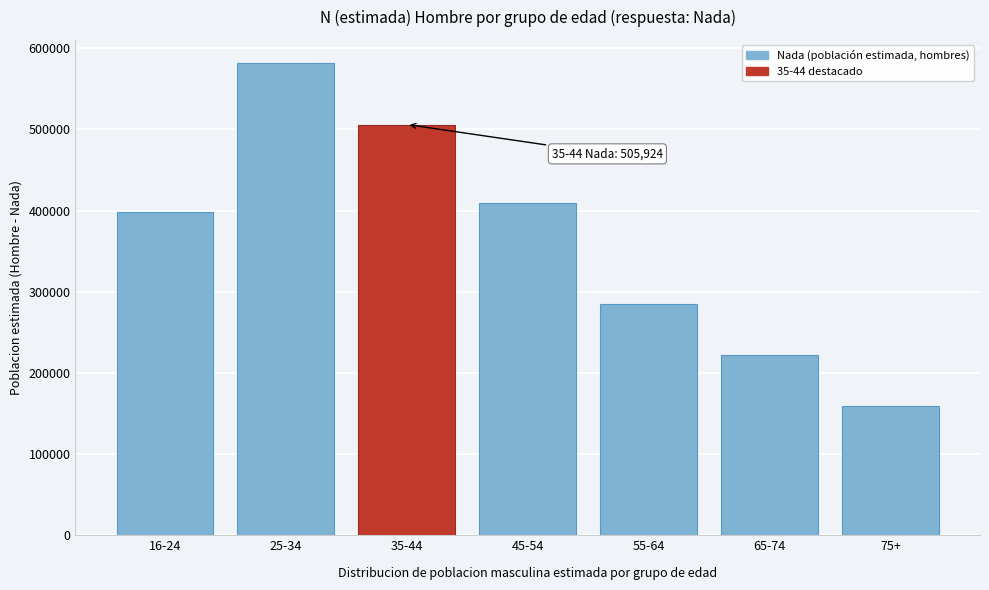

Reading right to left, transcribe all the data shown in this chart.

75+=159136	65-74=221805	55-64=284579	45-54=409269	35-44=505924	25-34=581103	16-24=397890